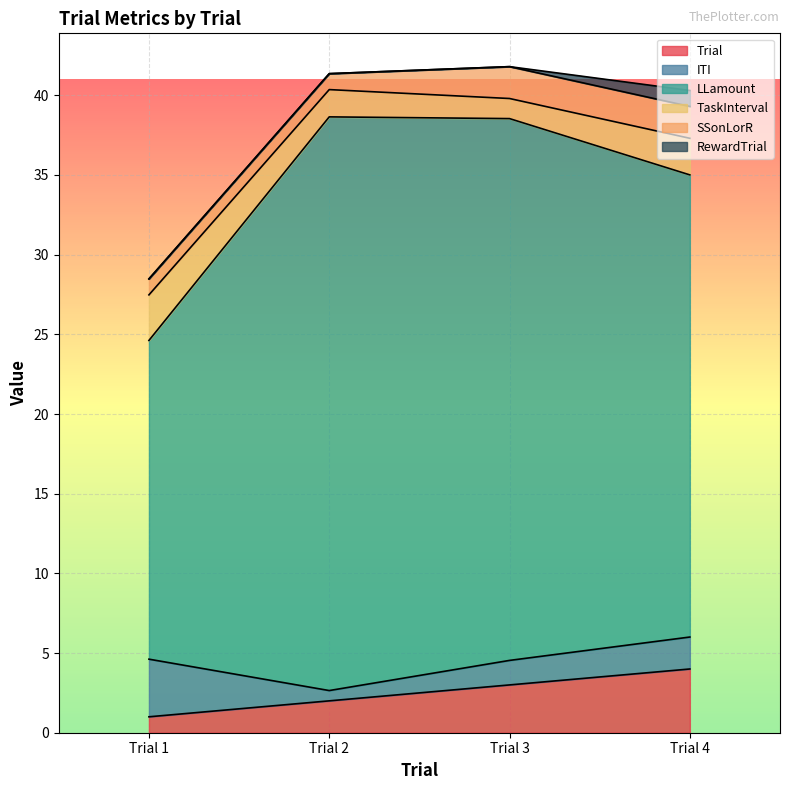

How many data points in Trial are less than 3?

2